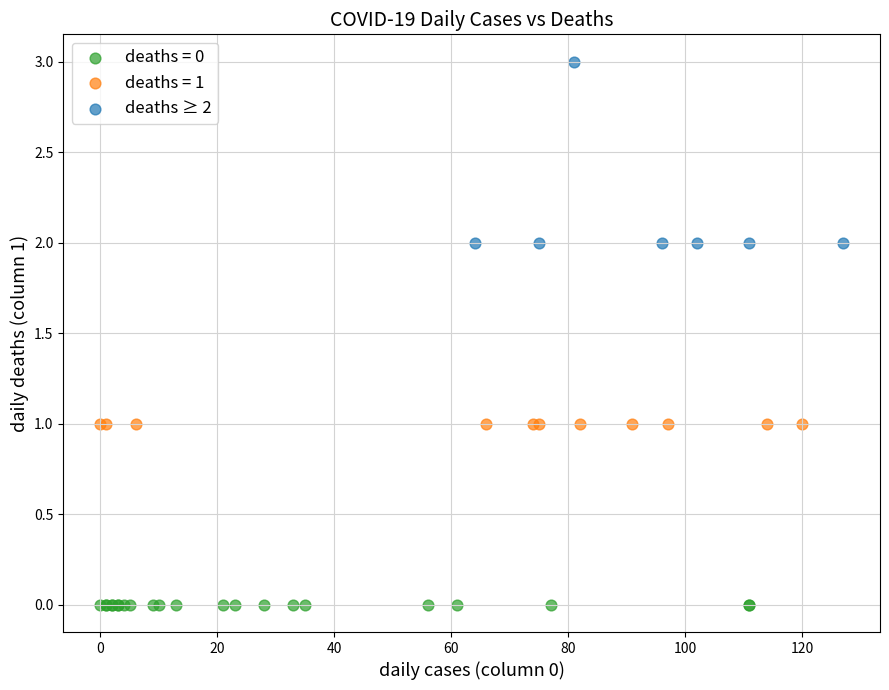

Which series reaches the maximum Y coordinate?

deaths ≥ 2